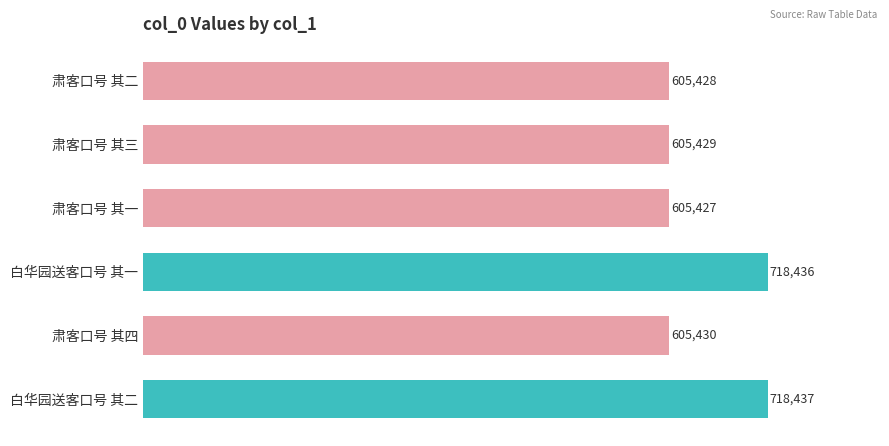

Rank the categories by value from lowest to highest.

肃客口号 其一, 肃客口号 其二, 肃客口号 其三, 肃客口号 其四, 白华园送客口号 其一, 白华园送客口号 其二